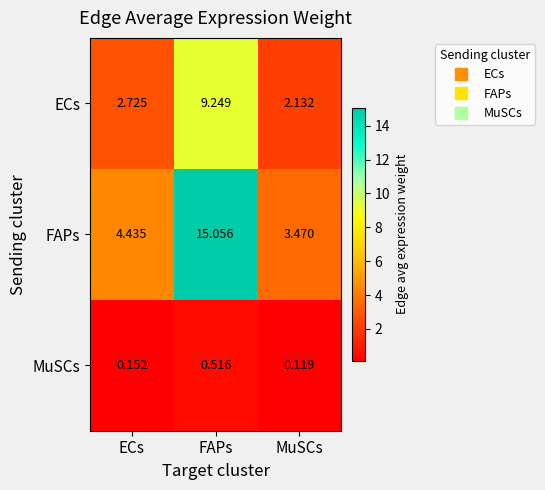

At which category does the chart reach its peak across all series?

FAPs